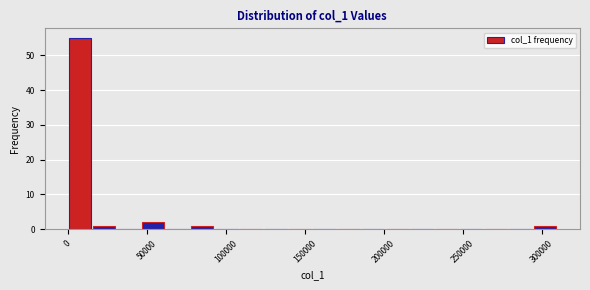

Around what value on the x-axis is the tallest bar? Give the approximate position of its centre, as read against the axis.

10000